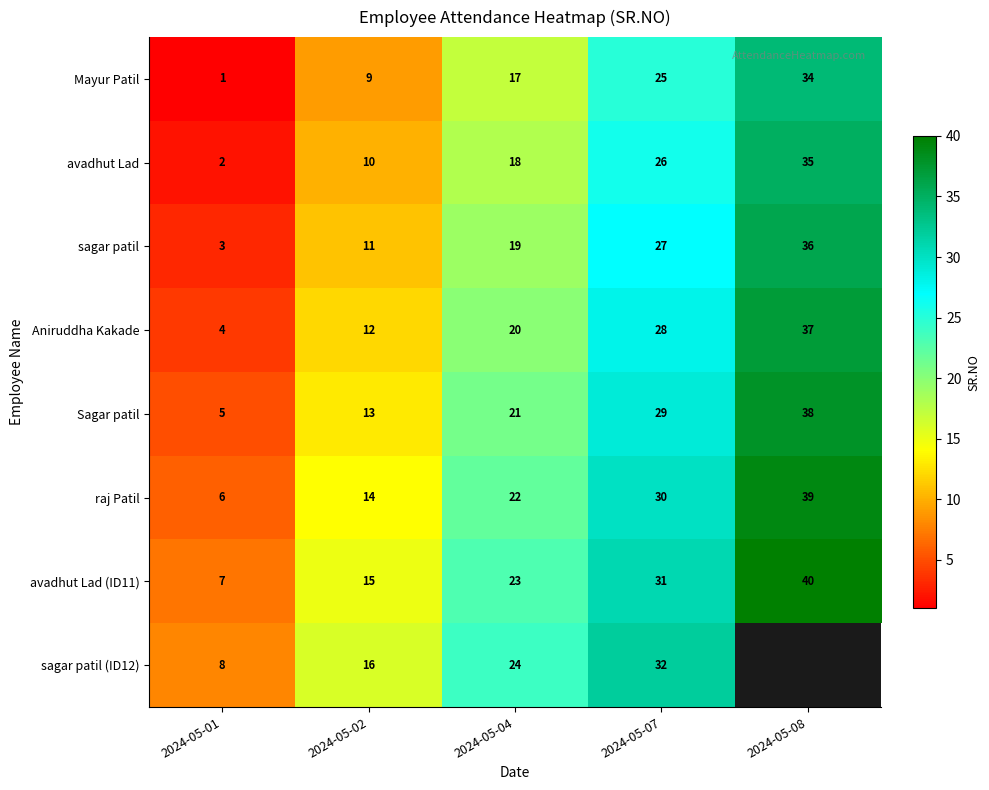

At 2024-05-04, list the series in order from smallest to largest.

Mayur Patil, avadhut Lad, sagar patil, Aniruddha Kakade, Sagar patil, raj Patil, avadhut Lad (ID11), sagar patil (ID12)